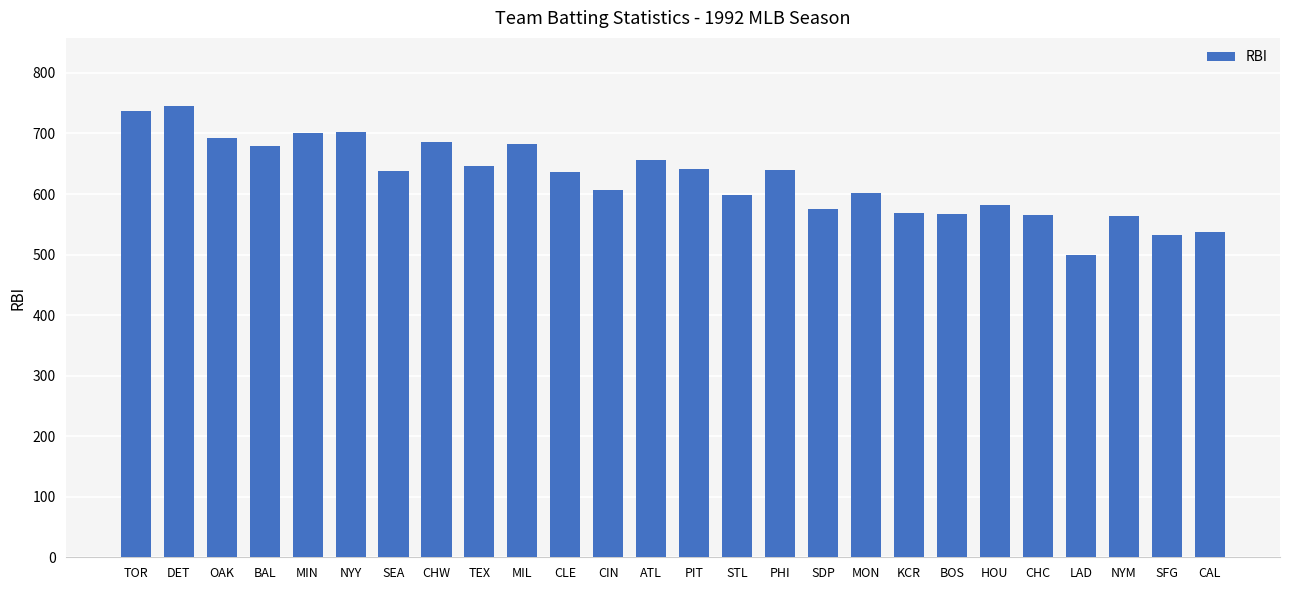

What position from the left is MON?

18